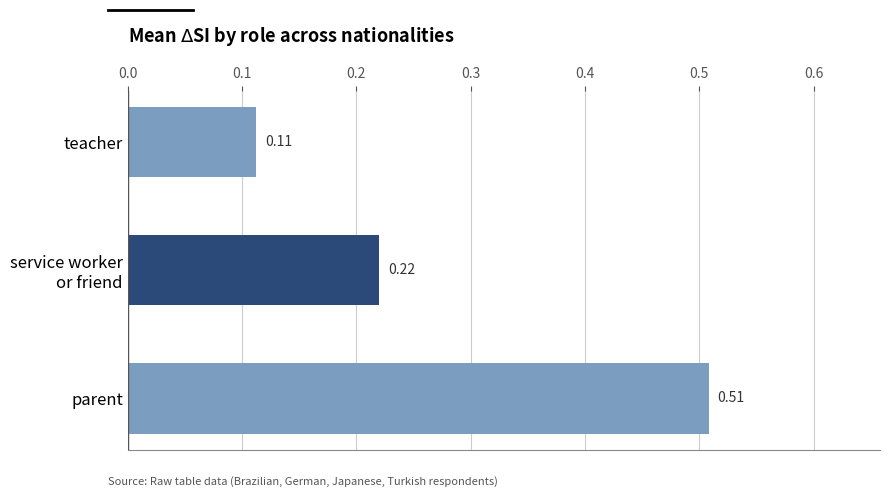

At which category does the chart reach its minimum across all series?

teacher